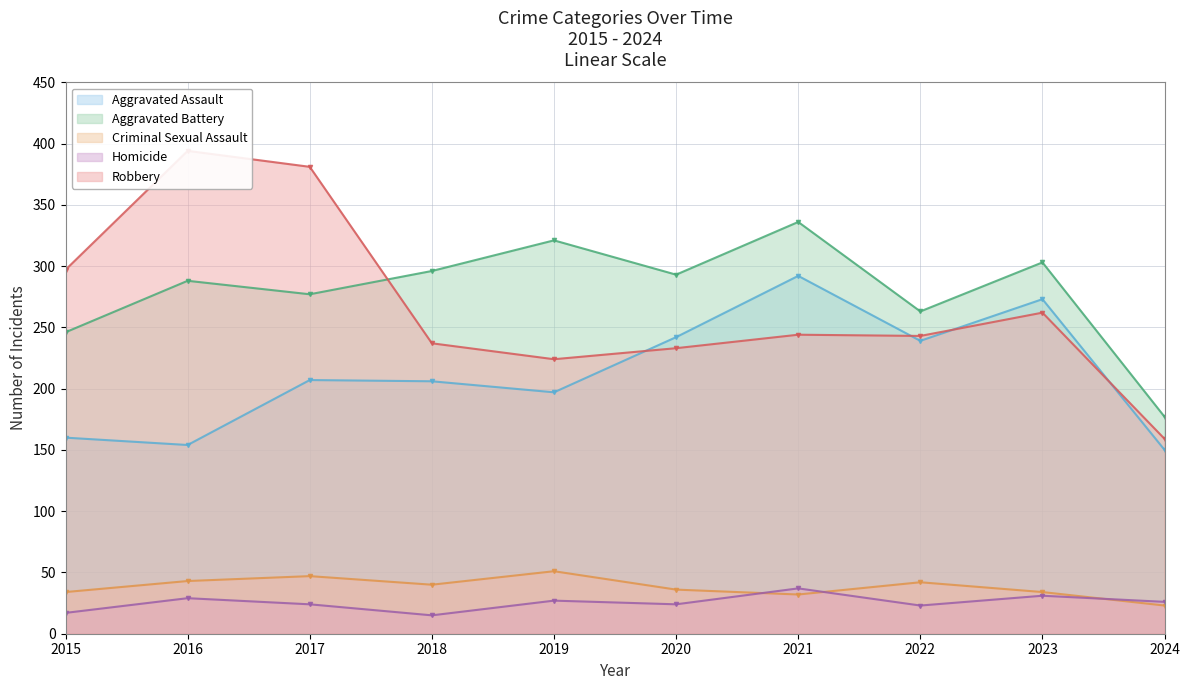

At which label does Aggravated Battery reach its peak?

2021